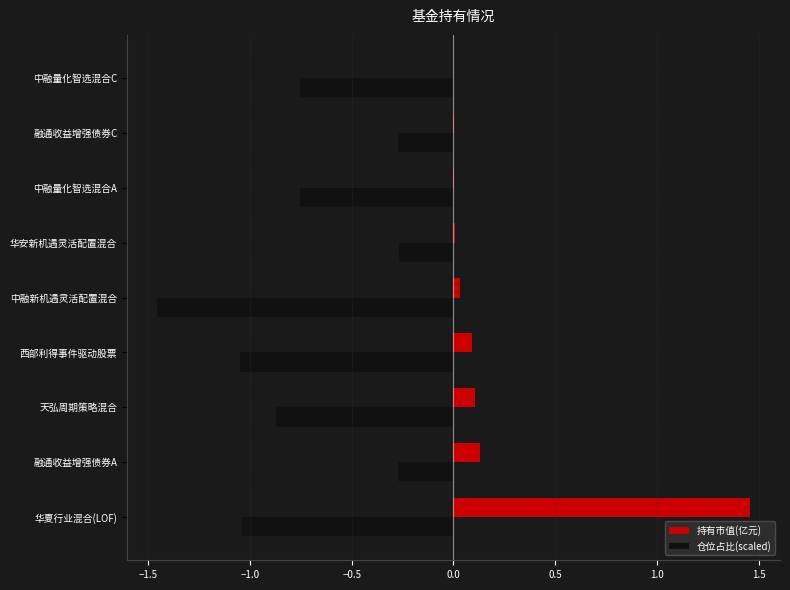

At which category does the chart reach its peak across all series?

华夏行业混合(LOF)